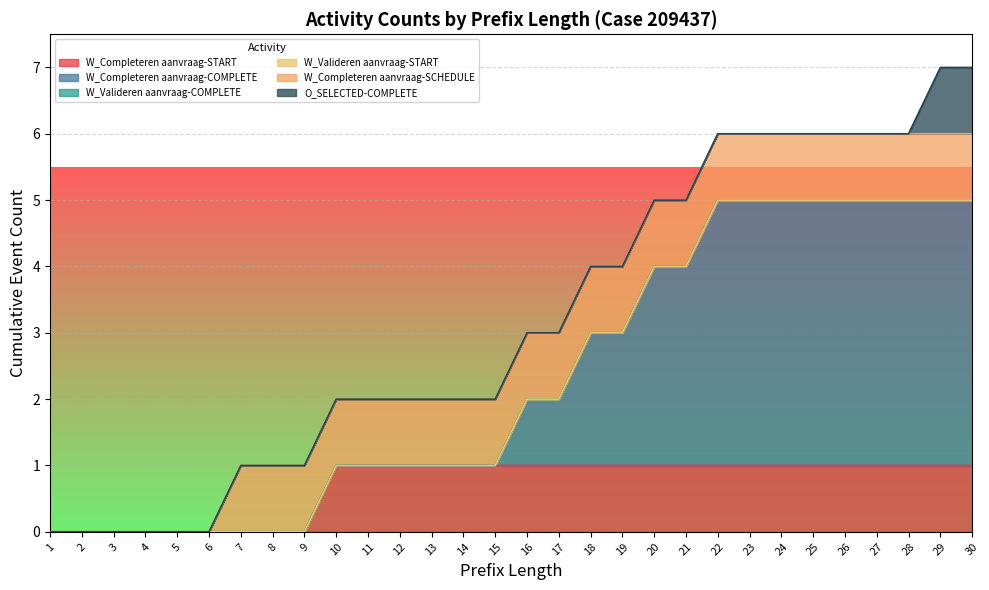

Reading left to right, what are all the values shown in this chart?

W_Completeren aanvraag-START: 1=0	2=0	3=0	4=0	5=0	6=0	7=0	8=0	9=0	10=1	11=1	12=1	13=1	14=1	15=1	16=1	17=1	18=1	19=1	20=1	21=1	22=1	23=1	24=1	25=1	26=1	27=1	28=1	29=1	30=1
W_Completeren aanvraag-COMPLETE: 1=0	2=0	3=0	4=0	5=0	6=0	7=0	8=0	9=0	10=0	11=0	12=0	13=0	14=0	15=0	16=1	17=1	18=2	19=2	20=3	21=3	22=4	23=4	24=4	25=4	26=4	27=4	28=4	29=4	30=4
W_Valideren aanvraag-COMPLETE: 1=0	2=0	3=0	4=0	5=0	6=0	7=0	8=0	9=0	10=0	11=0	12=0	13=0	14=0	15=0	16=0	17=0	18=0	19=0	20=0	21=0	22=0	23=0	24=0	25=0	26=0	27=0	28=0	29=0	30=0
W_Valideren aanvraag-START: 1=0	2=0	3=0	4=0	5=0	6=0	7=0	8=0	9=0	10=0	11=0	12=0	13=0	14=0	15=0	16=0	17=0	18=0	19=0	20=0	21=0	22=0	23=0	24=0	25=0	26=0	27=0	28=0	29=0	30=0
W_Completeren aanvraag-SCHEDULE: 1=0	2=0	3=0	4=0	5=0	6=0	7=1	8=1	9=1	10=1	11=1	12=1	13=1	14=1	15=1	16=1	17=1	18=1	19=1	20=1	21=1	22=1	23=1	24=1	25=1	26=1	27=1	28=1	29=1	30=1
O_SELECTED-COMPLETE: 1=0	2=0	3=0	4=0	5=0	6=0	7=0	8=0	9=0	10=0	11=0	12=0	13=0	14=0	15=0	16=0	17=0	18=0	19=0	20=0	21=0	22=0	23=0	24=0	25=0	26=0	27=0	28=0	29=1	30=1